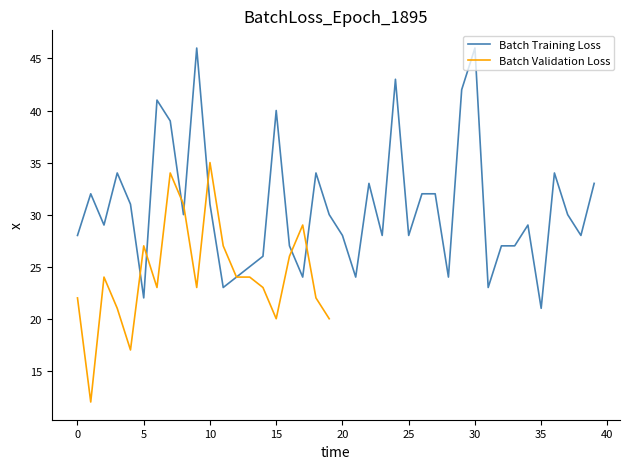

What is the minimum value for Batch Training Loss?

21